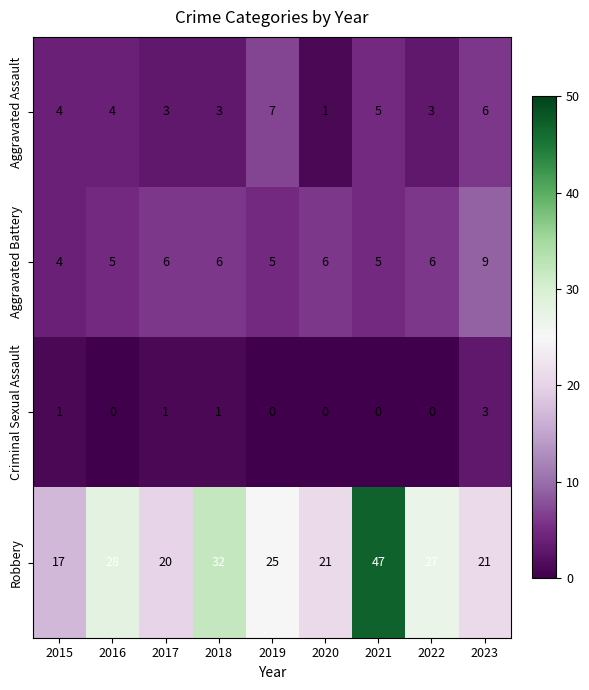

At which label does Aggravated Assault reach its peak?

2019